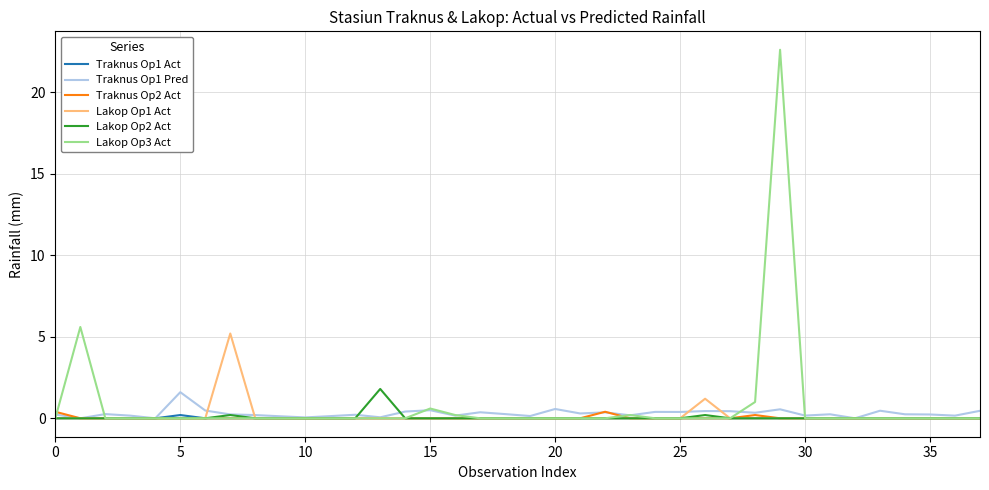

Which series has the largest range (max minus min)?

Lakop Op3 Act